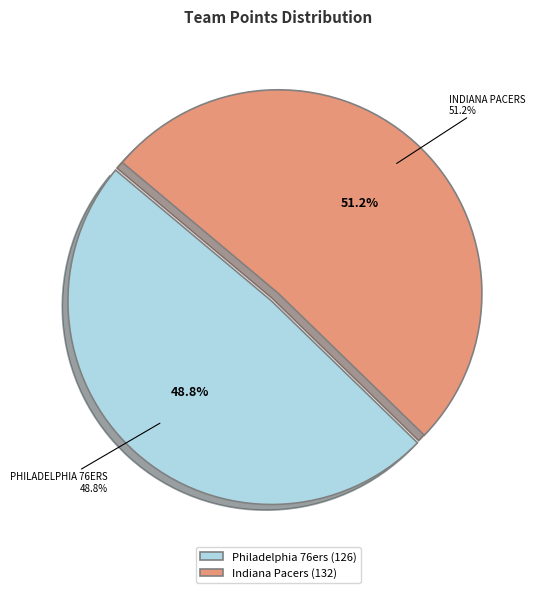

What is the largest slice in the pie chart?

Indiana Pacers